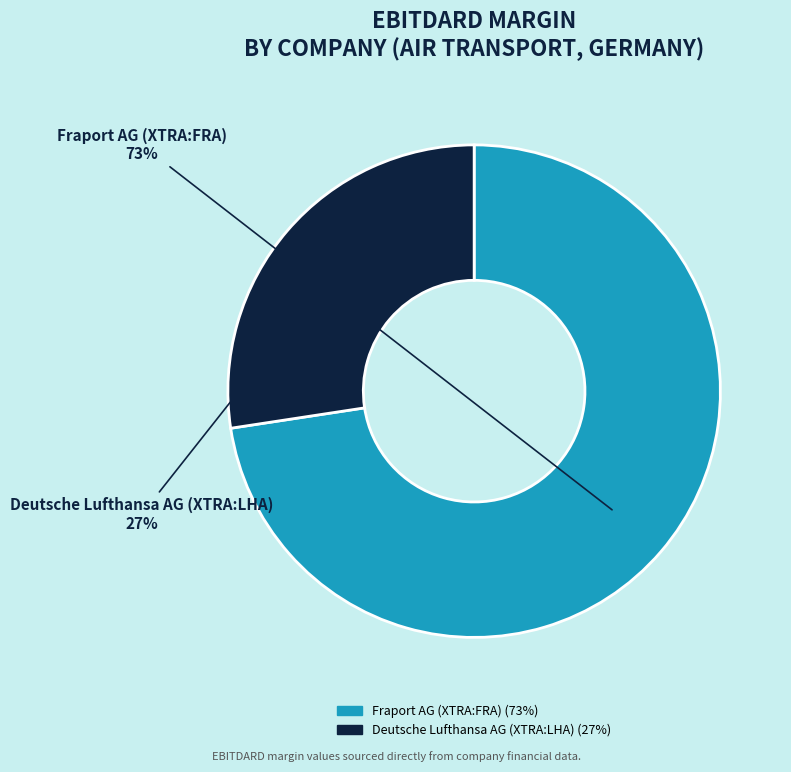

The Fraport AG (XTRA:FRA) slice represents 73% of the pie. True or false?

True